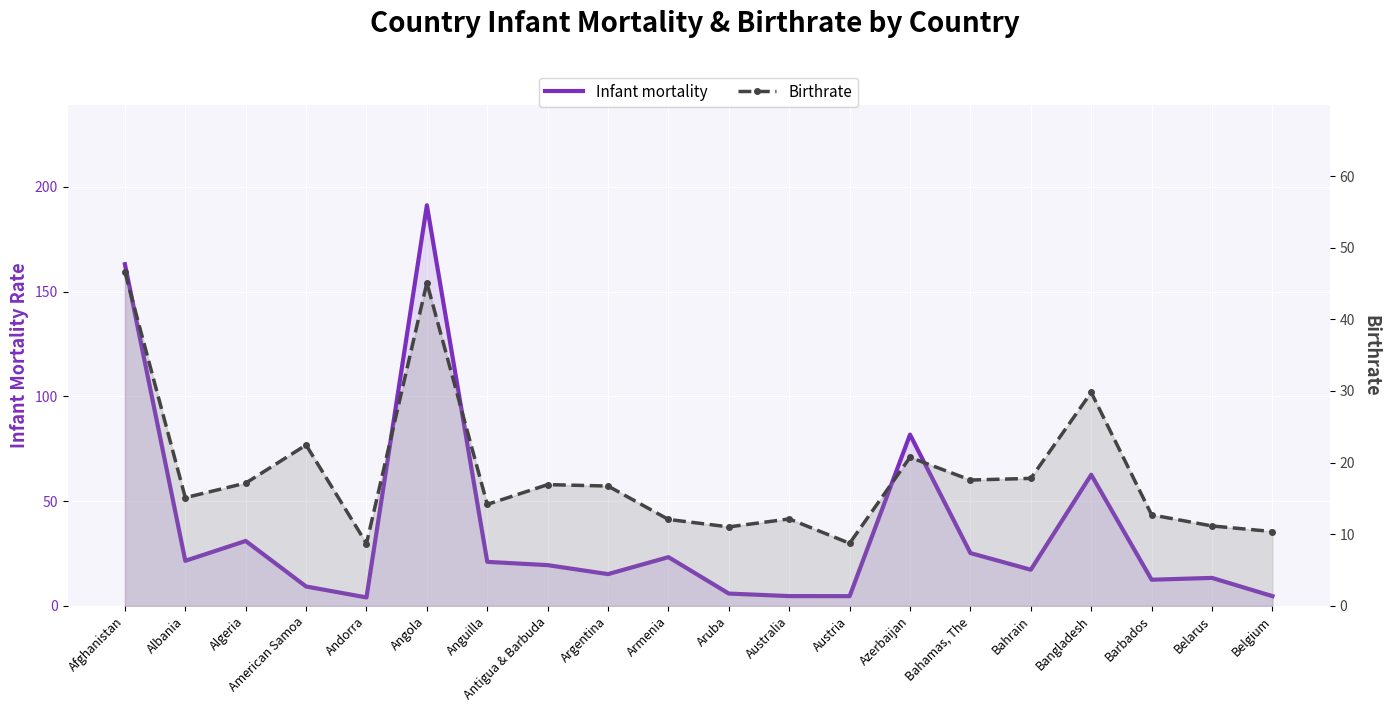

What is the label of the 6th point from the right?

Bahamas, The